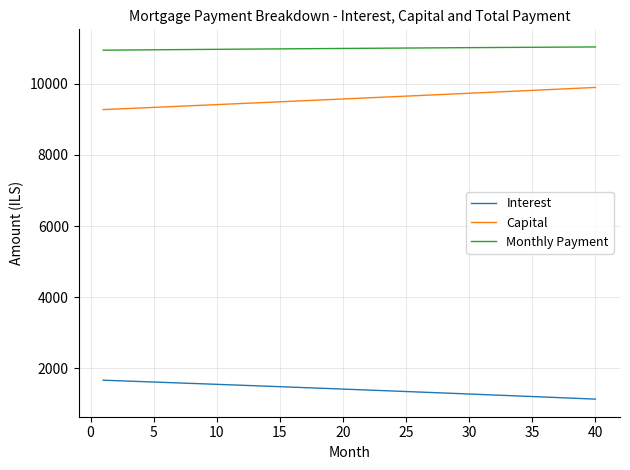

List the series in order of their peak value, lowest first.

Interest, Capital, Monthly Payment